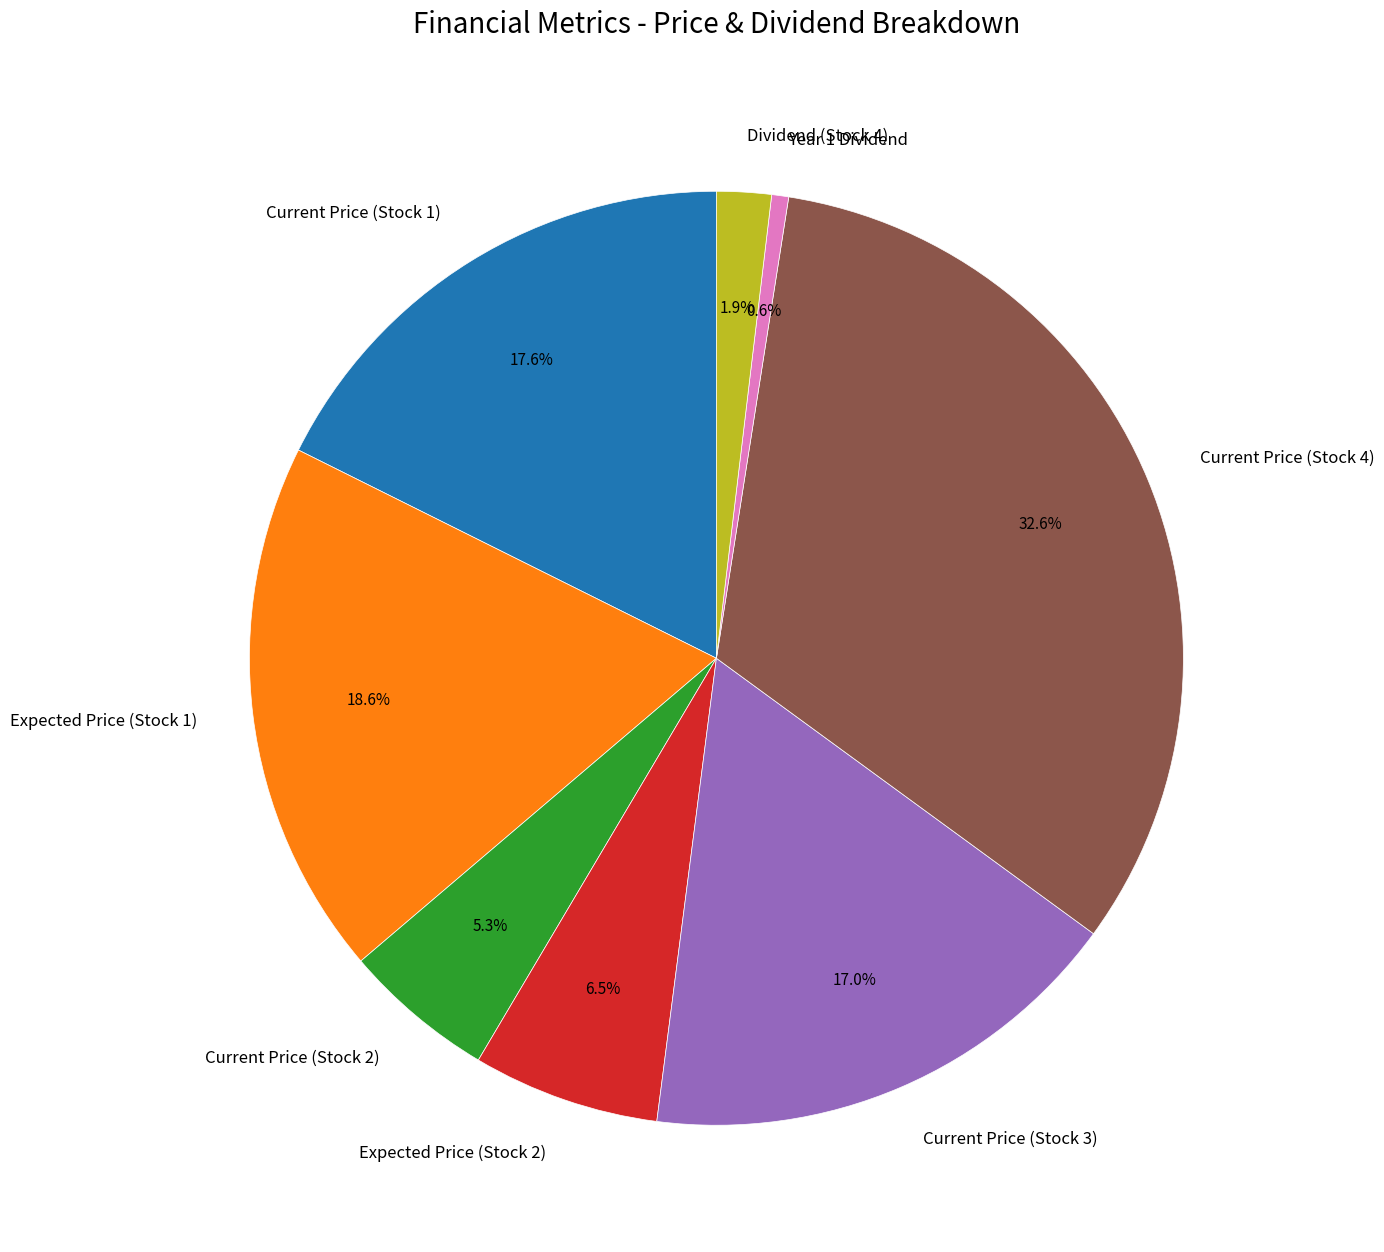

Is there any slice that represents more than half of the pie?

No